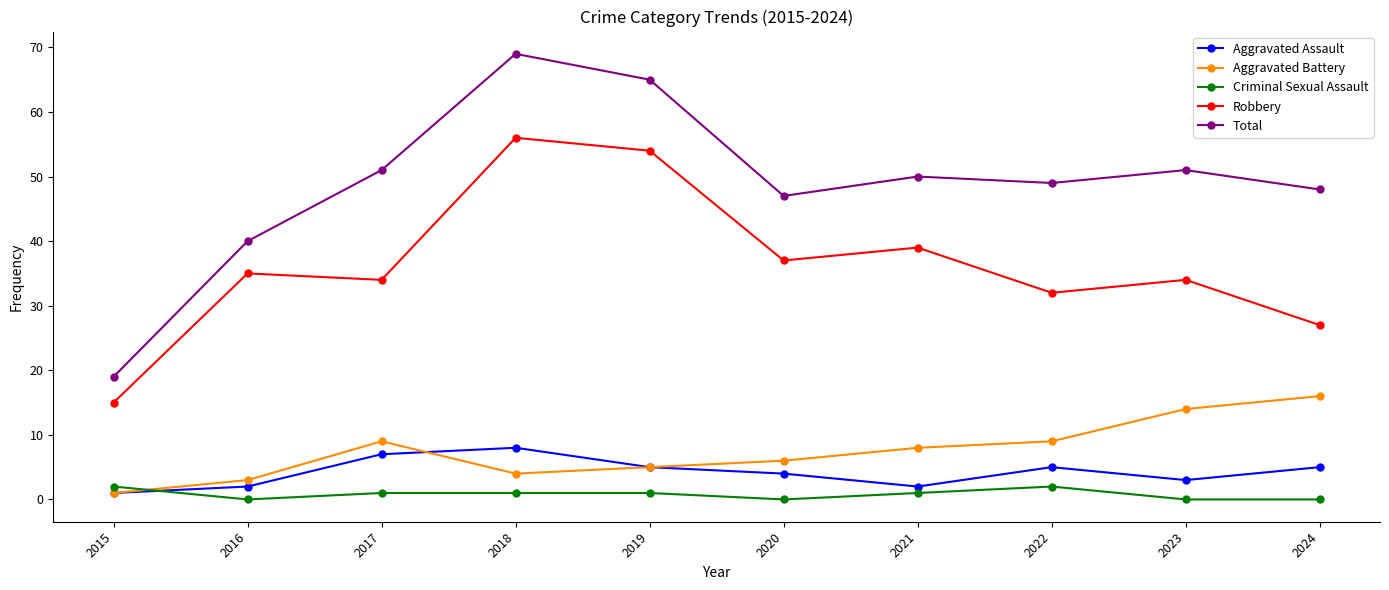

How many lines are shown in the chart?

5